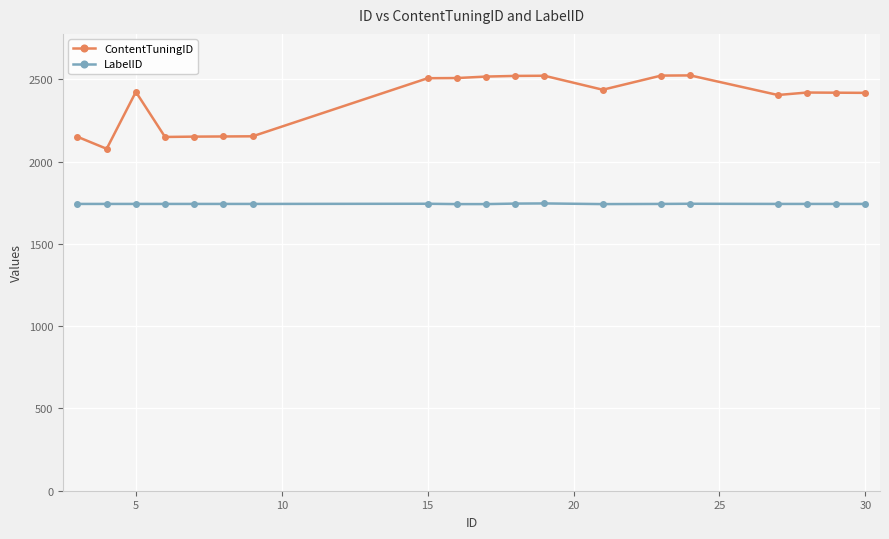

True or false: LabelID has more than 0 interior local peaks.

True